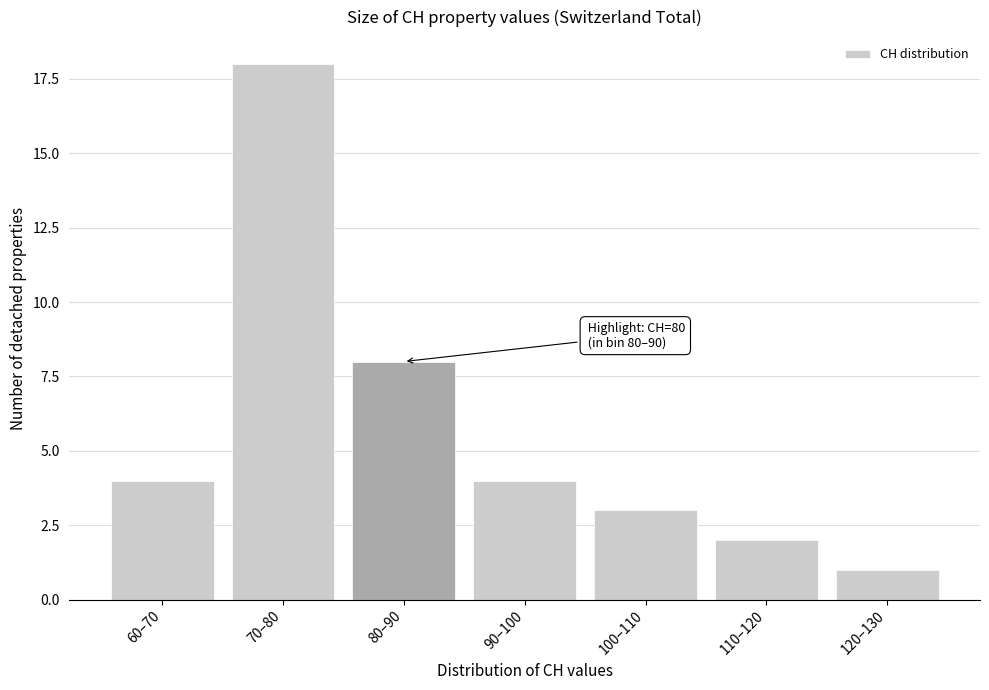

Reading left to right, list all the values displayed in this chart.

4	18	8	4	3	2	1